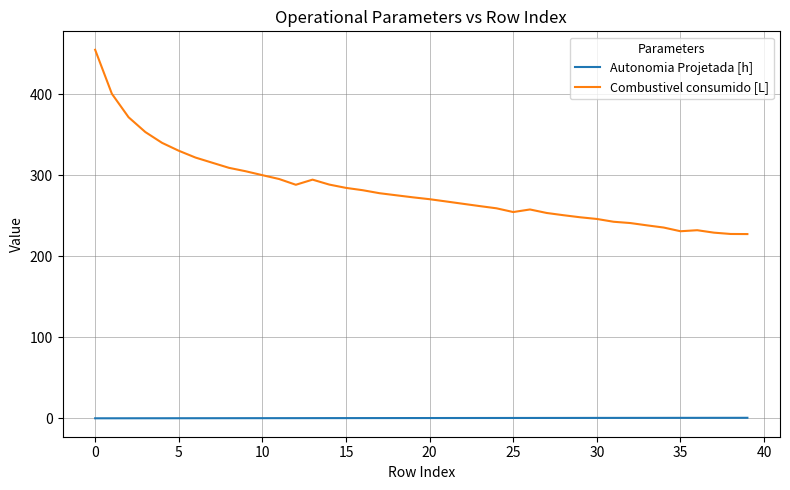

List the series in order of their overall mean, highest first.

Combustivel consumido [L], Autonomia Projetada [h]